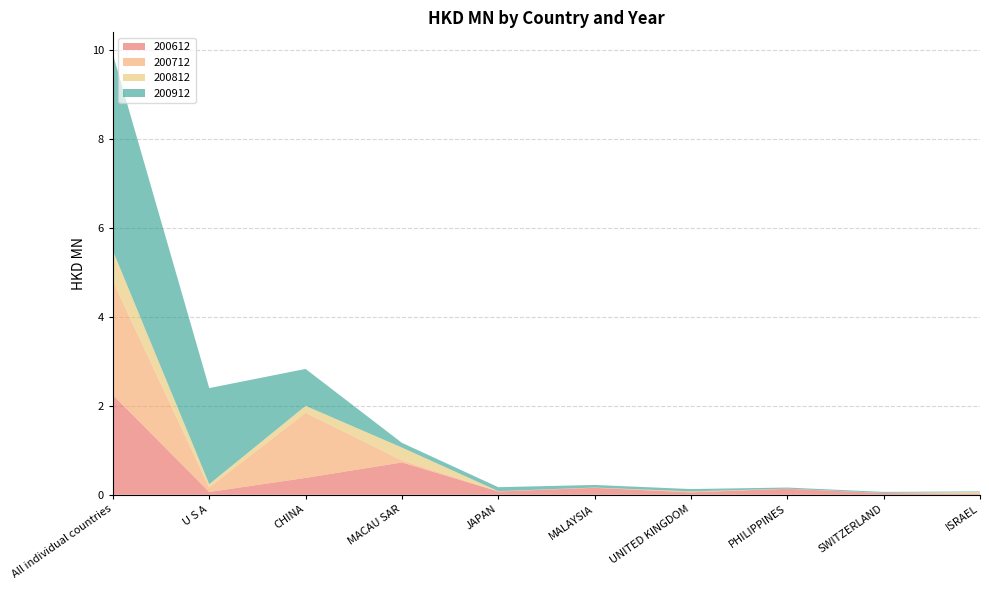

Reading right to left, list all the values displayed in this chart.

200612: ISRAEL=0.0	SWITZERLAND=0.0	PHILIPPINES=0.1	UNITED KINGDOM=0.1	MALAYSIA=0.2	JAPAN=0.1	MACAU SAR=0.7	CHINA=0.4	U S A=0.1	All individual countries=2.2
200712: ISRAEL=0.0	SWITZERLAND=0.0	PHILIPPINES=0.0	UNITED KINGDOM=0.0	MALAYSIA=0.0	JAPAN=0.0	MACAU SAR=0.0	CHINA=1.5	U S A=0.1	All individual countries=2.6
200812: ISRAEL=0.0	SWITZERLAND=0.0	PHILIPPINES=0.0	UNITED KINGDOM=0.0	MALAYSIA=0.0	JAPAN=0.0	MACAU SAR=0.3	CHINA=0.2	U S A=0.1	All individual countries=0.7
200912: ISRAEL=0.0	SWITZERLAND=0.0	PHILIPPINES=0.0	UNITED KINGDOM=0.1	MALAYSIA=0.1	JAPAN=0.1	MACAU SAR=0.1	CHINA=0.8	U S A=2.2	All individual countries=4.4